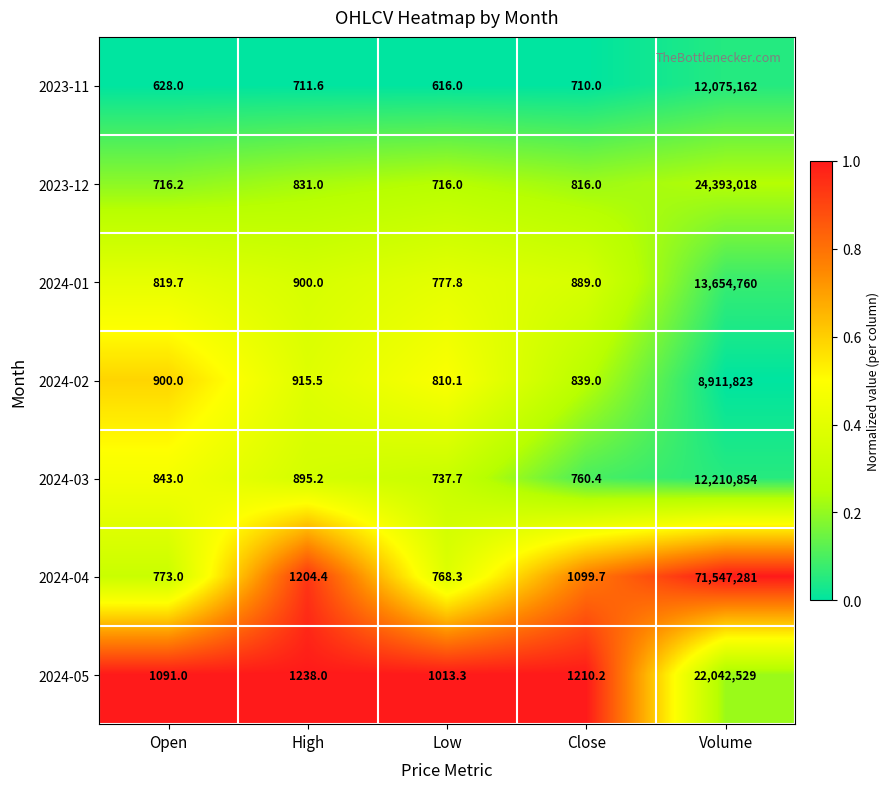

What is the total value across all series at High?

6695.7